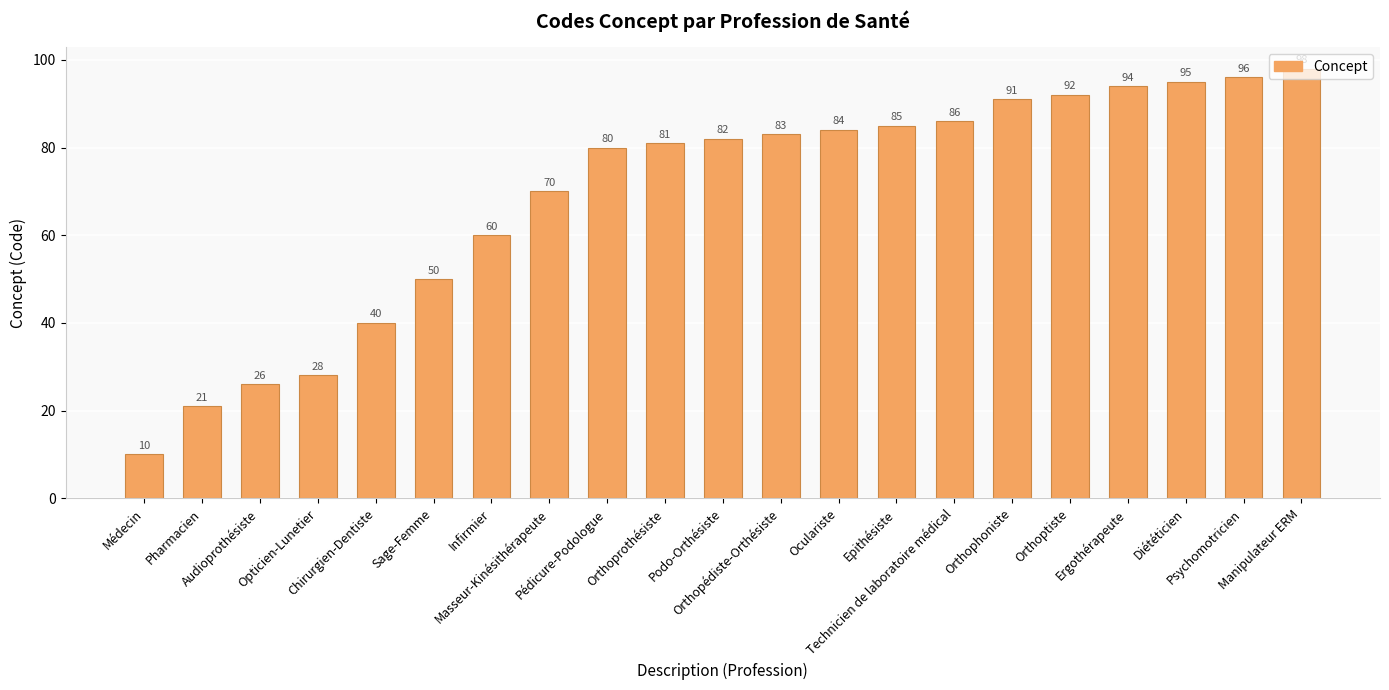

What is the average value?

69